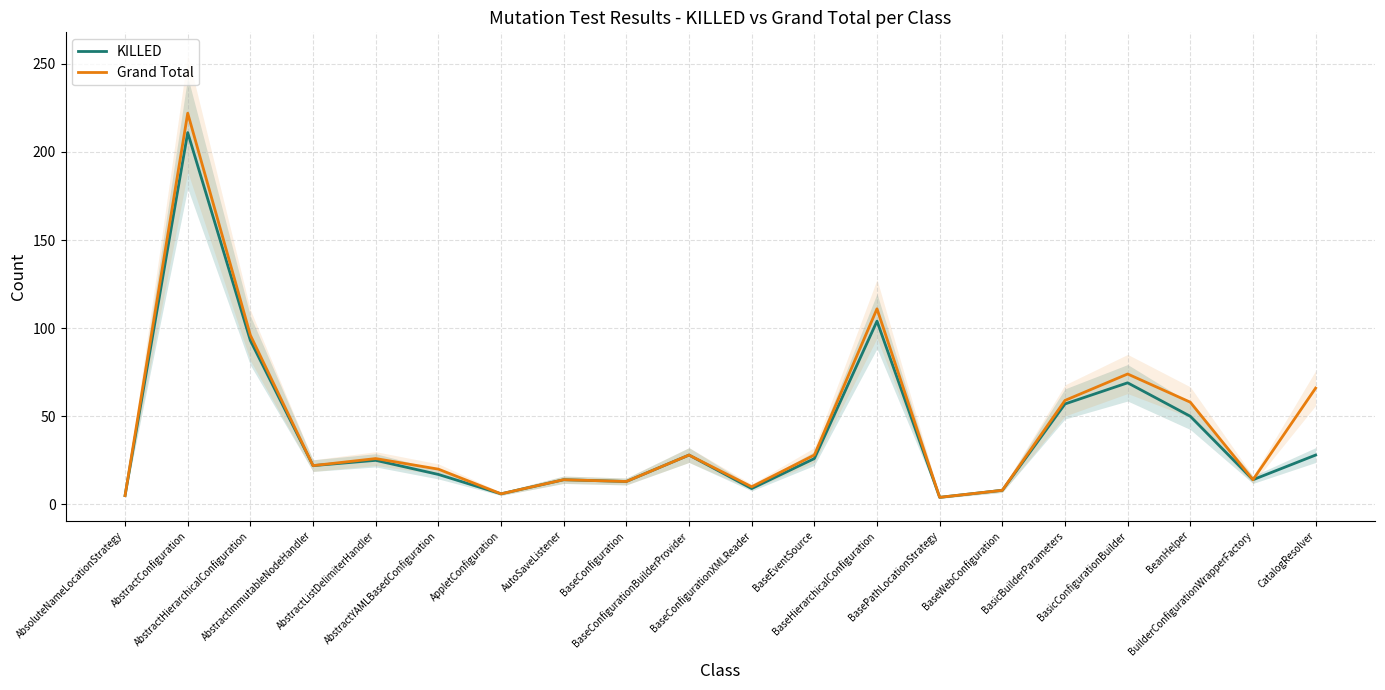

What is the minimum value shown in the chart?

4